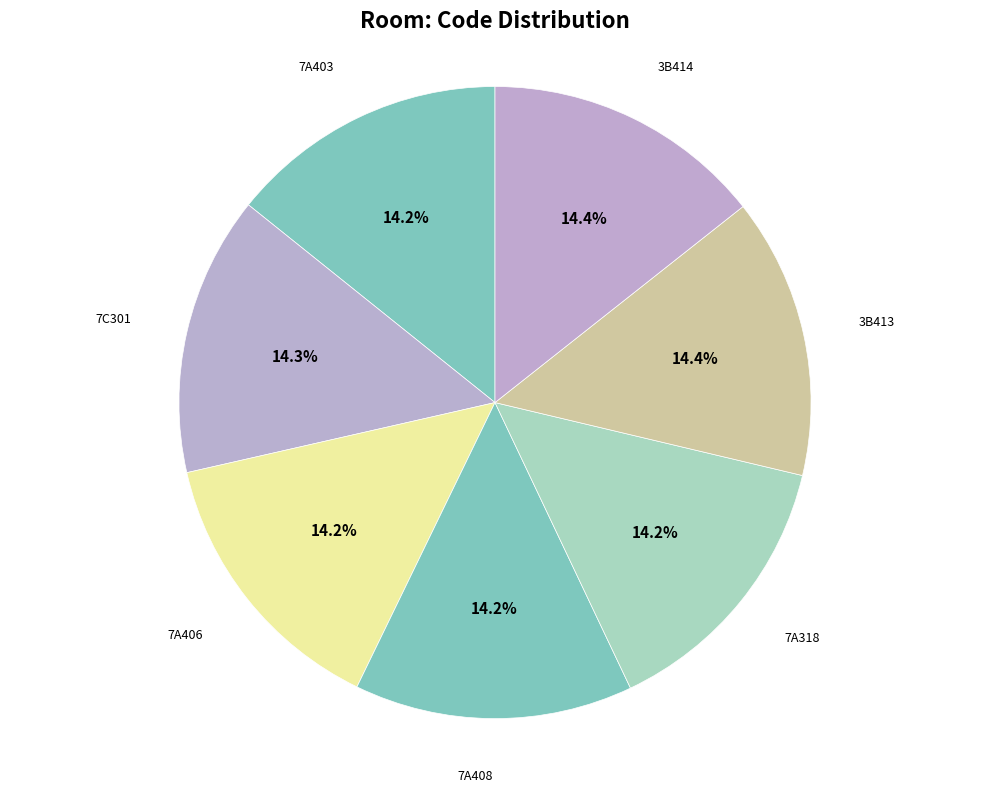

Which category has the smallest portion of the pie?

7A318